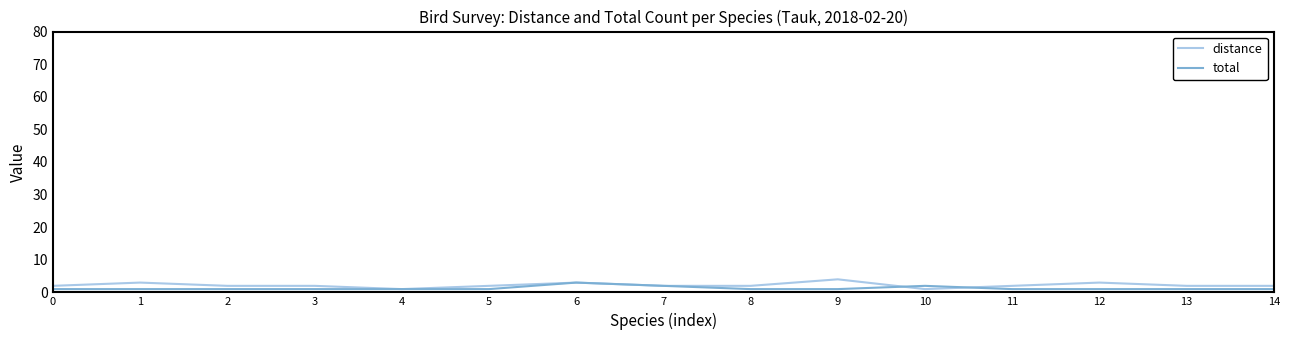

True or false: distance has a value of 2 at 3.

True